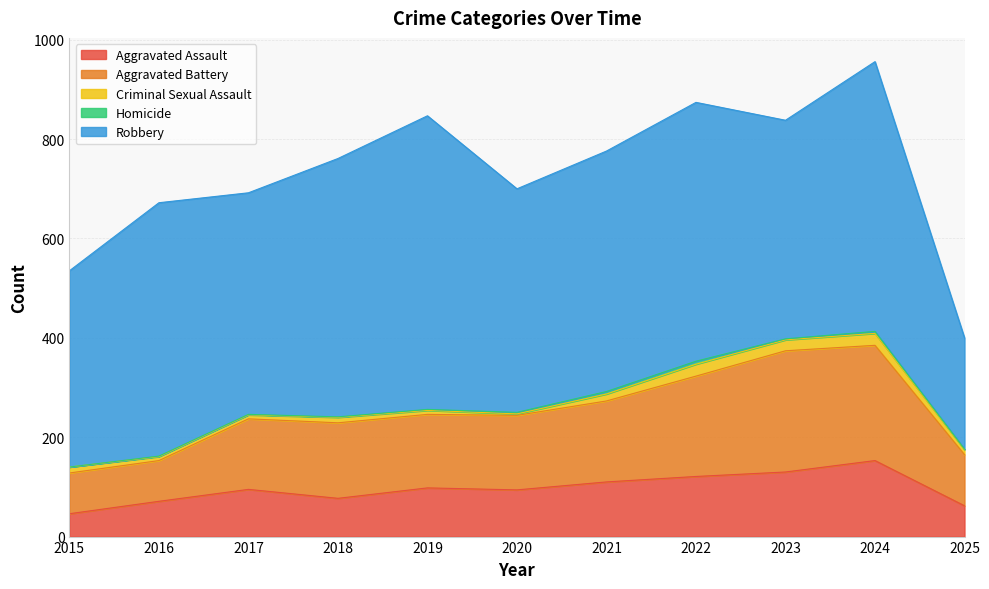

What is the value of the Robbery point at the 11th from the left?

224